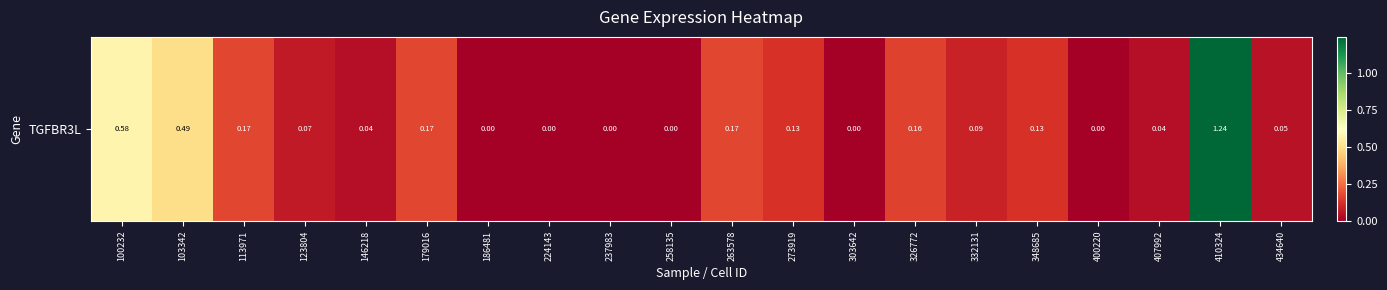

Rank the categories by value from lowest to highest.

186481, 224143, 237983, 258135, 303642, 400220, 146218, 407992, 434640, 123804, 332131, 273919, 348685, 326772, 113971, 179016, 263578, 103342, 100232, 410324